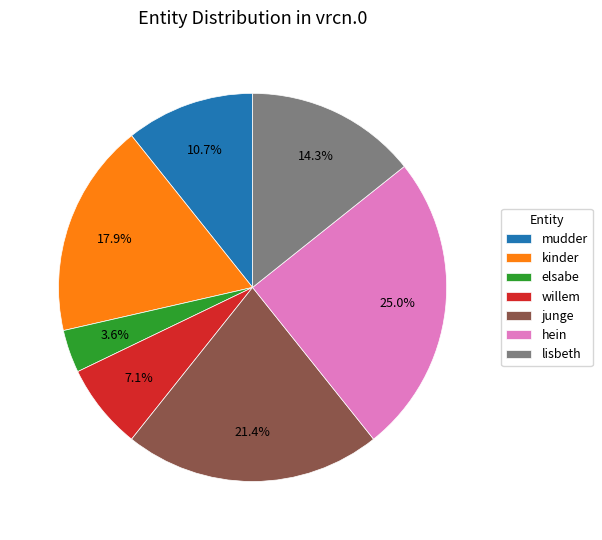

To the nearest percent, what is the average slice percentage?

14%